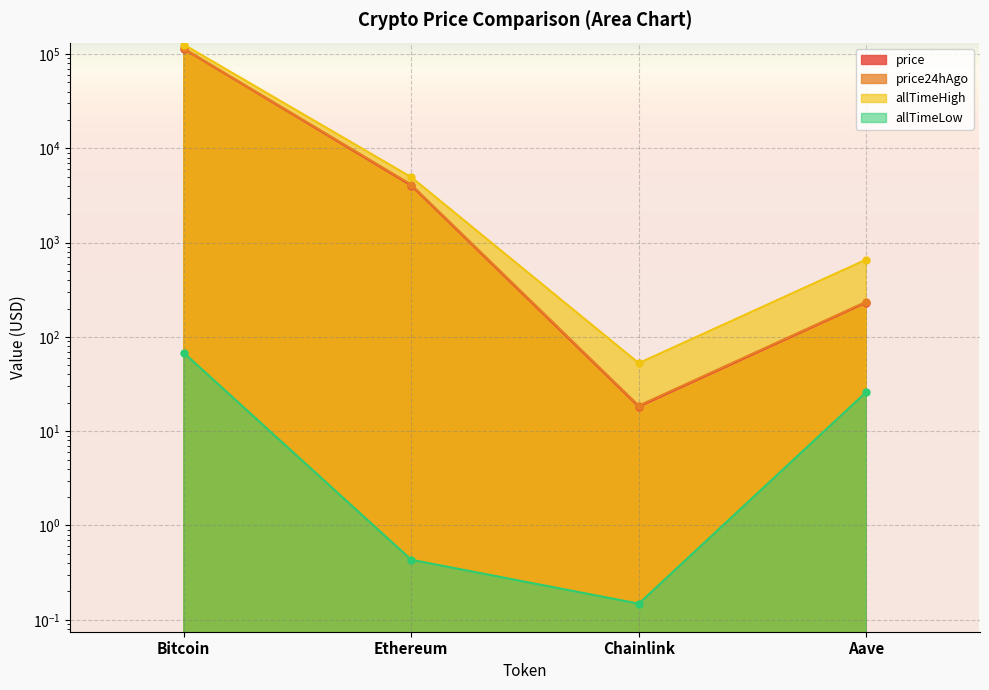

Reading left to right, what are all the values shown in this chart?

price: 113439.0	4028.3	18.2	231.8
price24hAgo: 114945.0	4130.6	18.7	236.3
allTimeHigh: 126080.0	4946.1	52.7	661.7
allTimeLow: 67.8	0.4	0.1	26.0